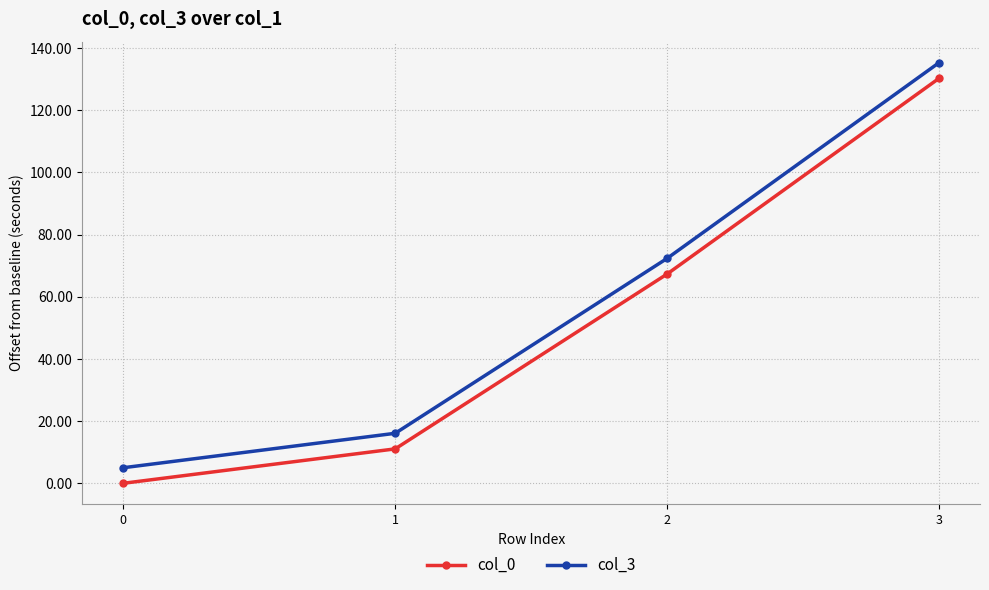

List the series in order of their overall mean, highest first.

col_3, col_0